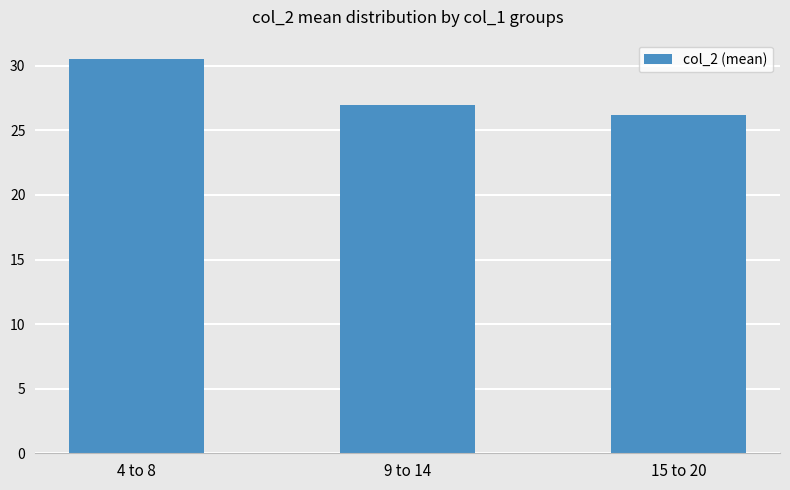

Does the chart contain stacked bars?

No